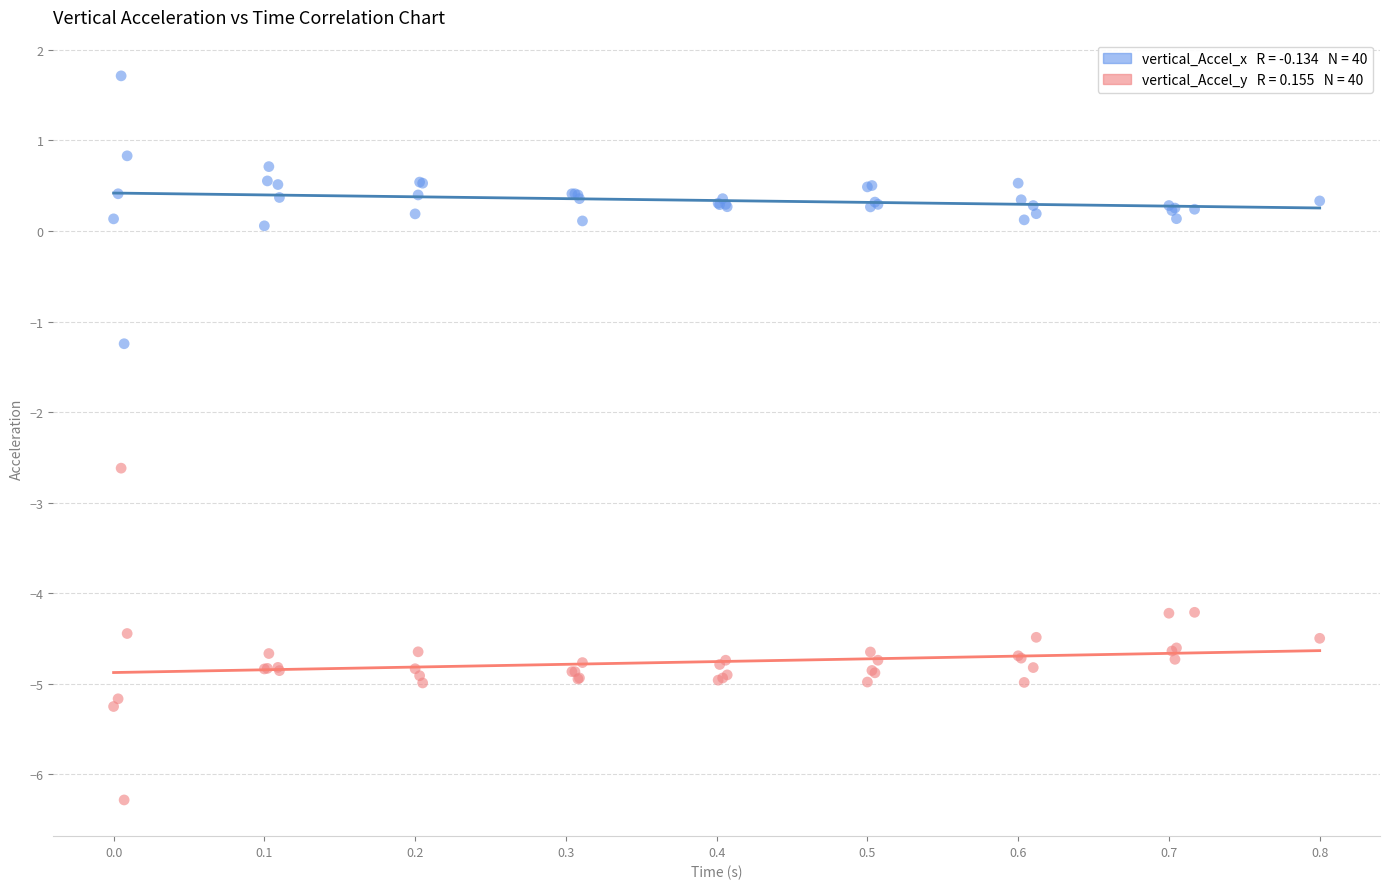

Across all series, what Y value is closest to -2?

-2.6